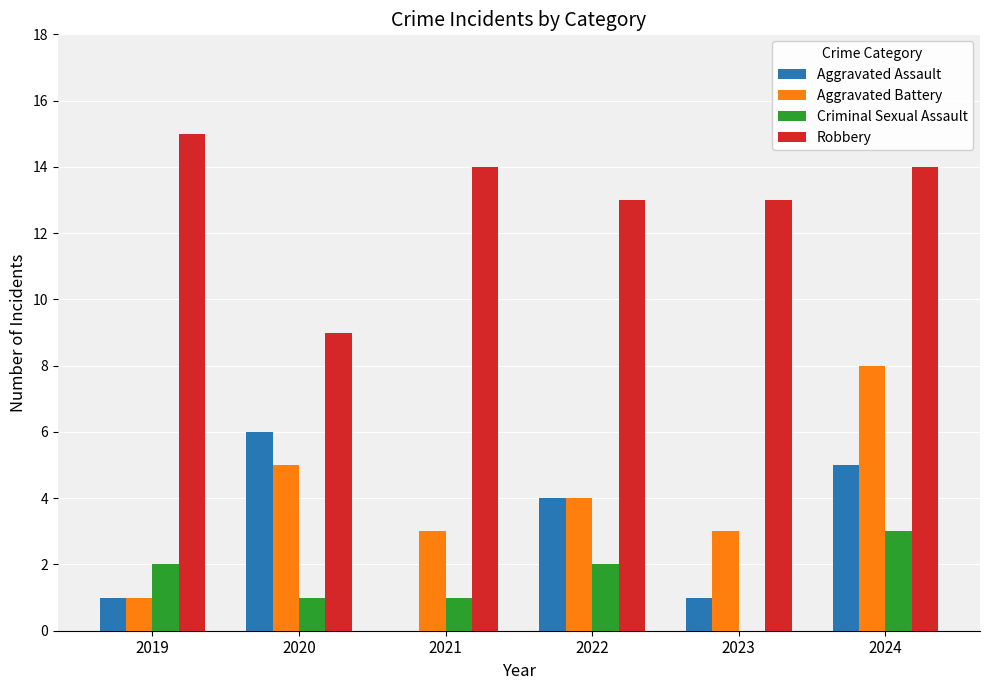

What is the sum of all Aggravated Assault values?

17